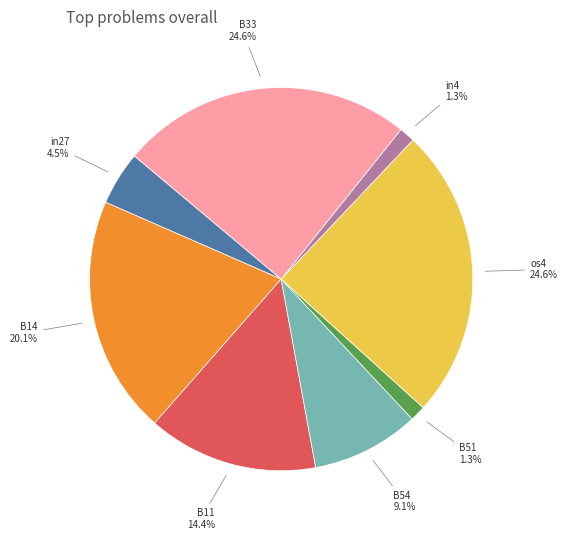

To the nearest percent, what is the combined percentage of B51 and B11?

16%